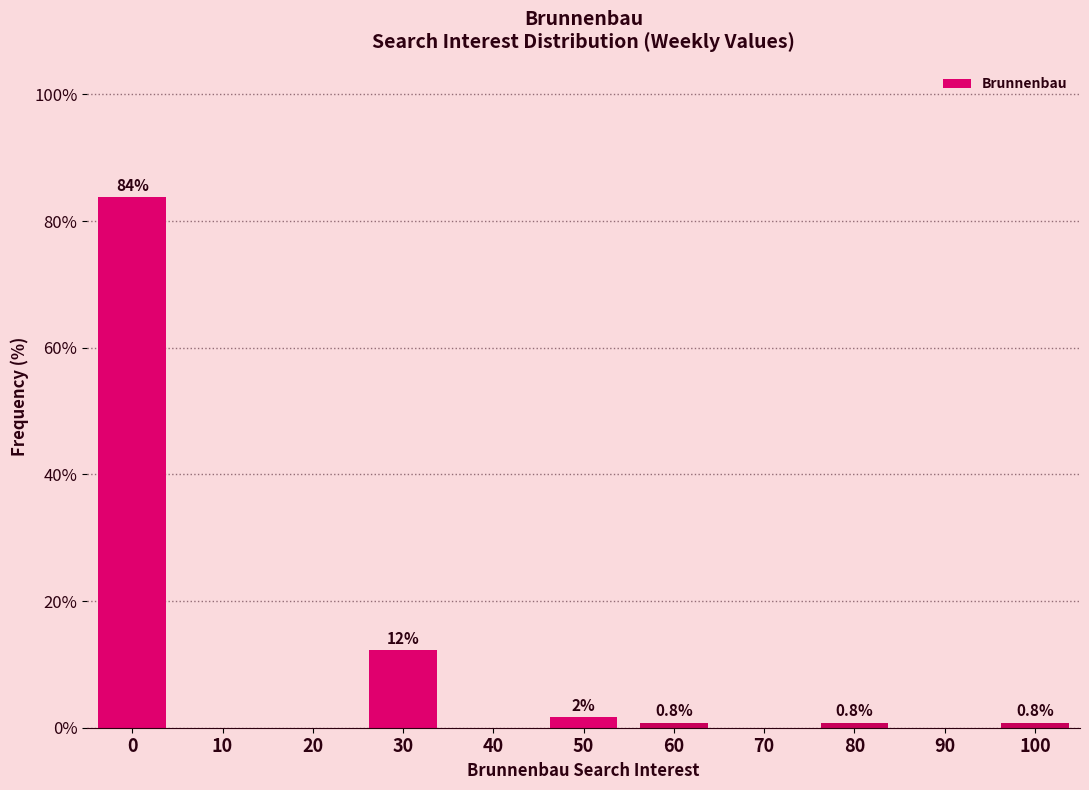

What is the approximate value at 30?

12.2